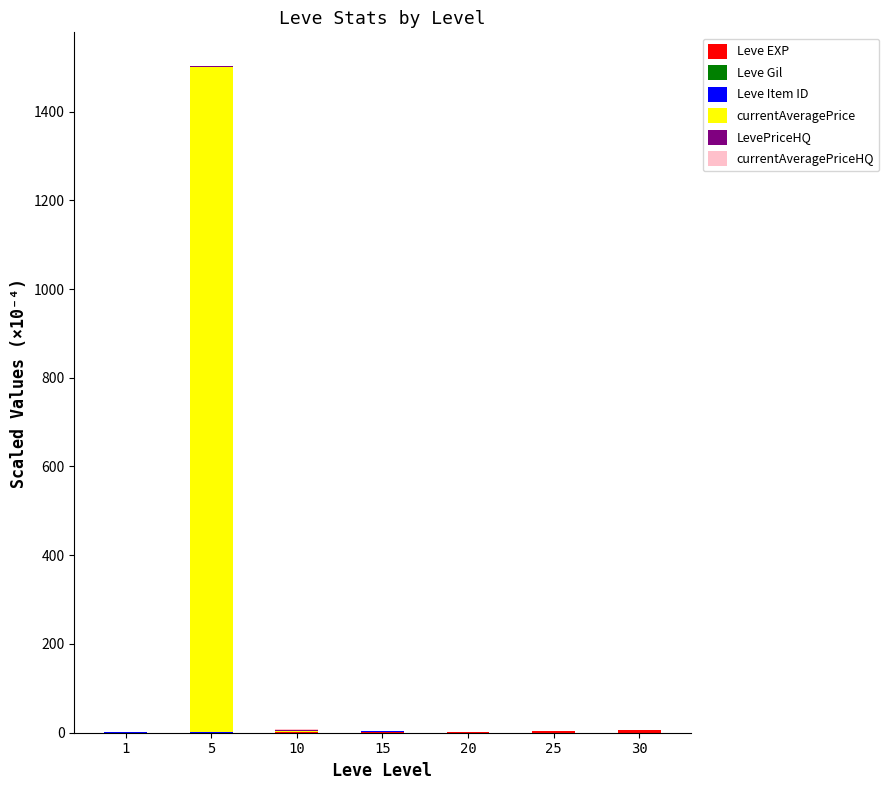

What is the total value across all series at 10?

7.6